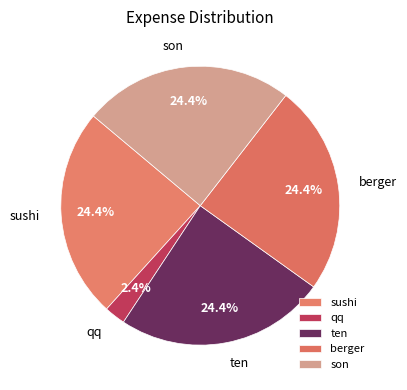

Do qq and ten together represent more than half of the pie?

No